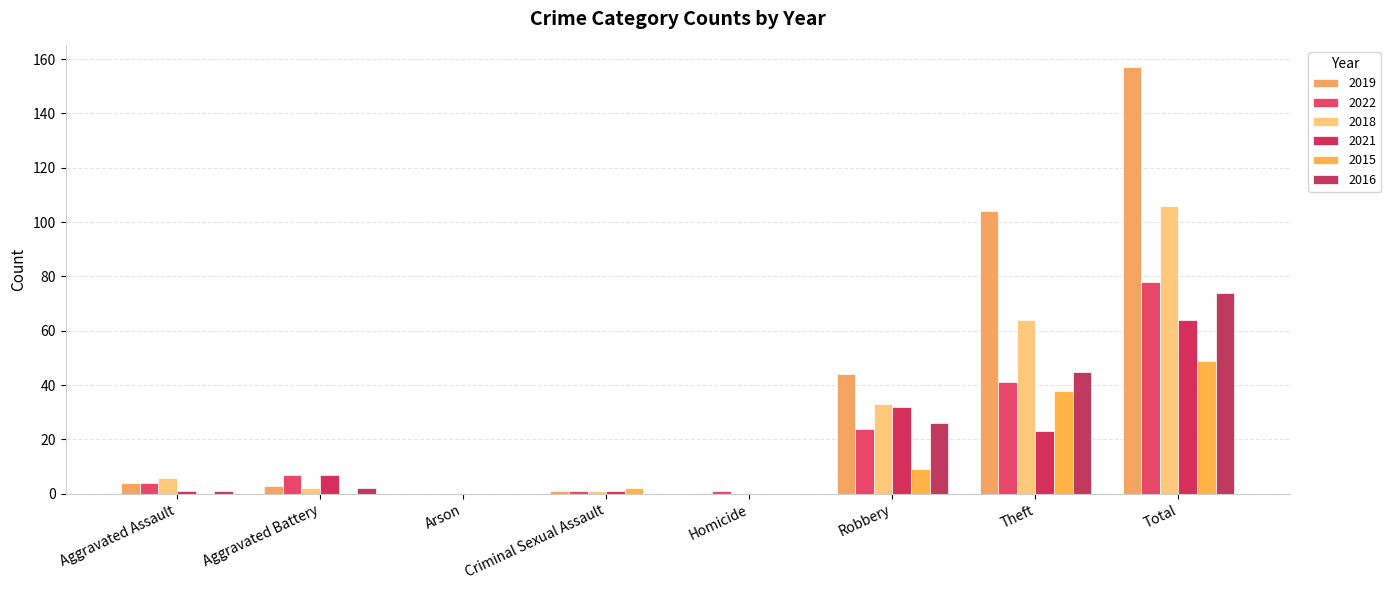

Is it true that 2016 equals 45 at Arson?

False